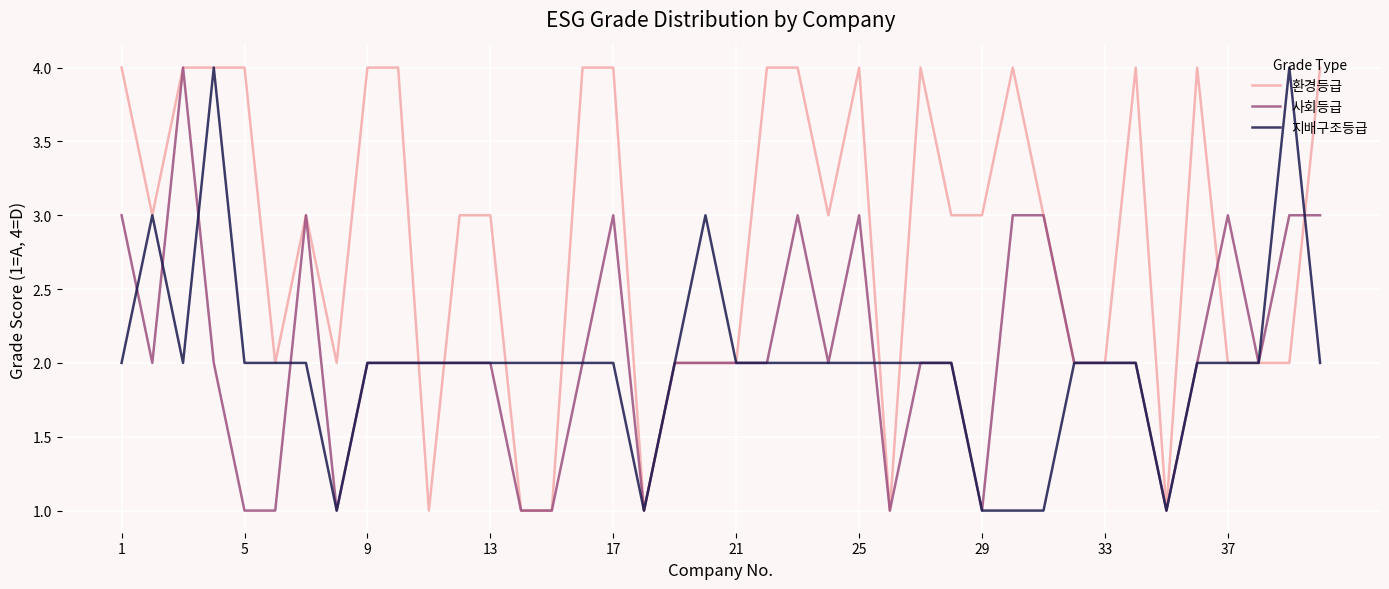

What is the highest value of the 지배구조등급 series?

4